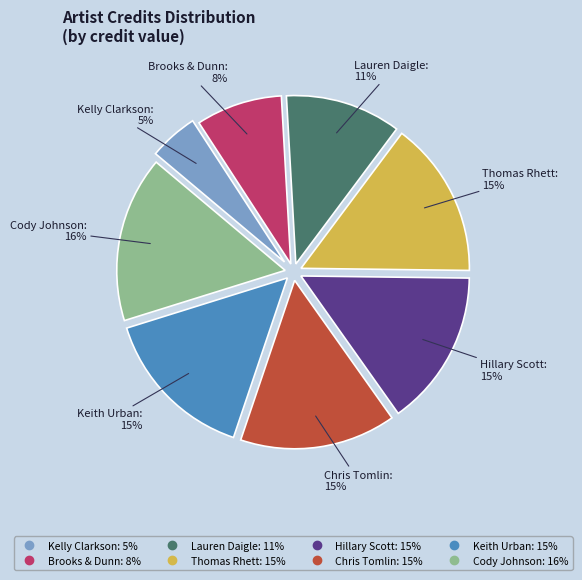

Is Kelly Clarkson the majority of the pie?

No